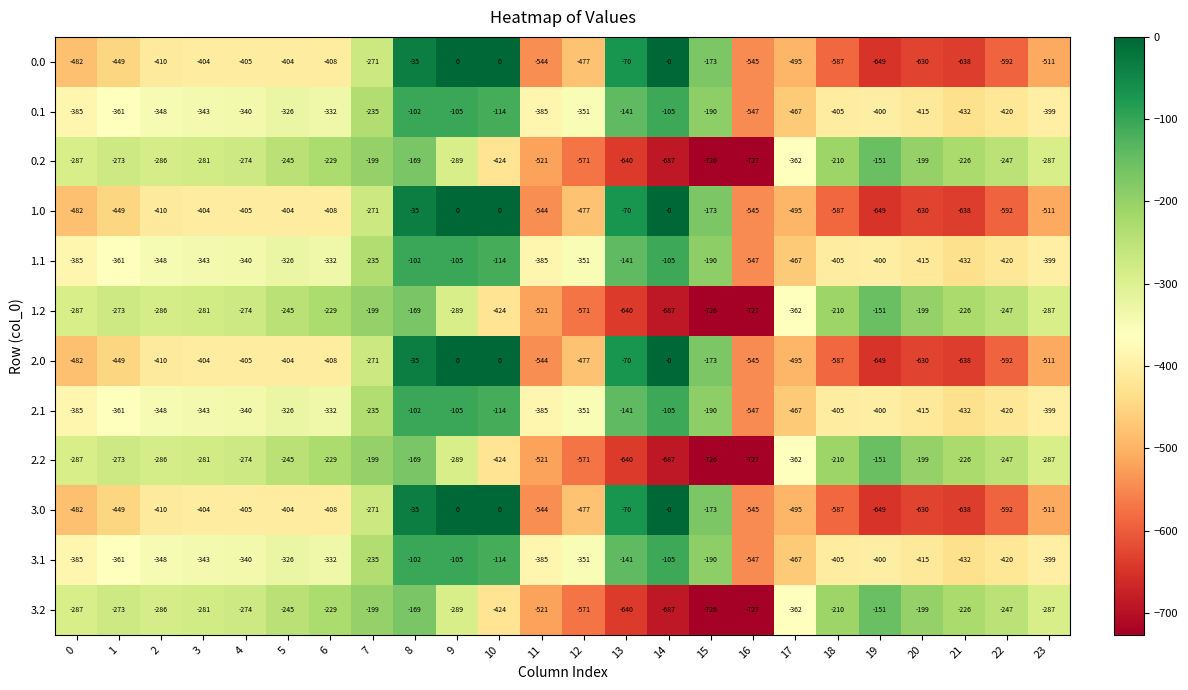

What is the total value across all series at 12?

-5596